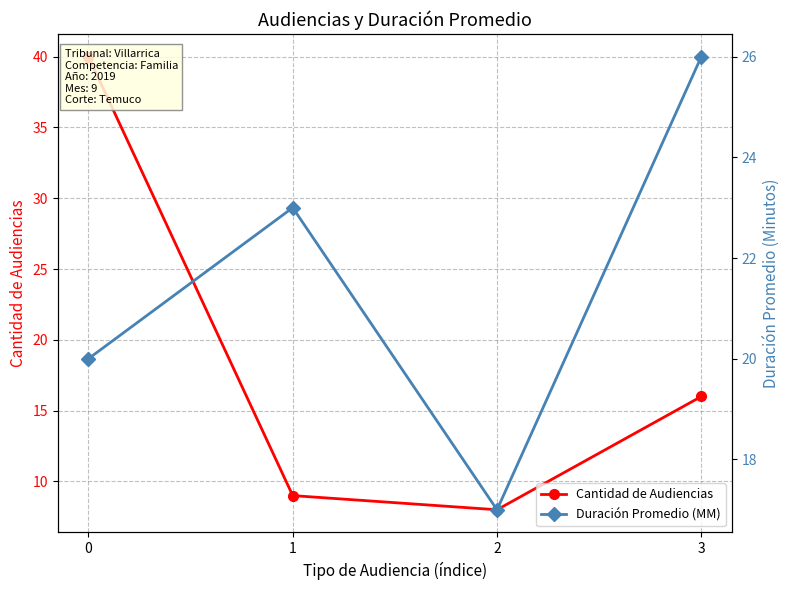

Rank the series by their average value, from lowest to highest.

Cantidad de Audiencias, Duración Promedio (MM)